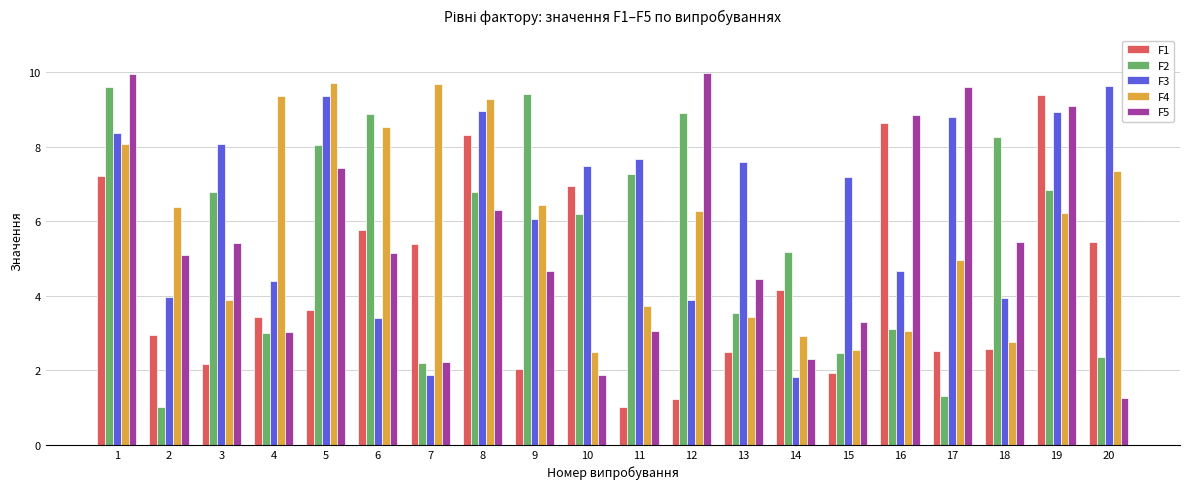

What is the total value across all series at 2?

19.4